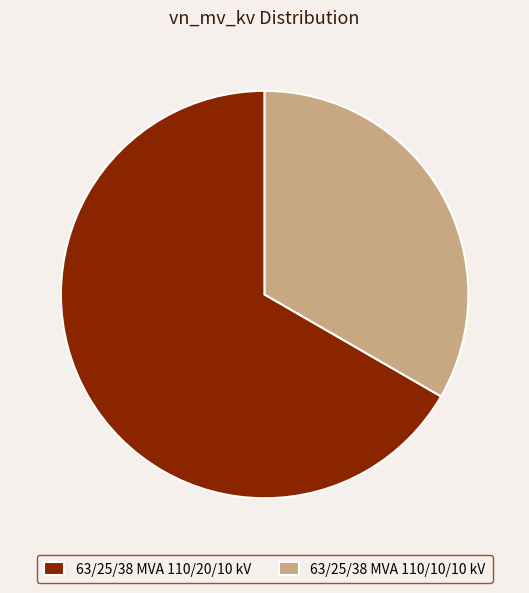

Is the sum of 63/25/38 MVA 110/20/10 kV and 63/25/38 MVA 110/10/10 kV greater than half?

Yes